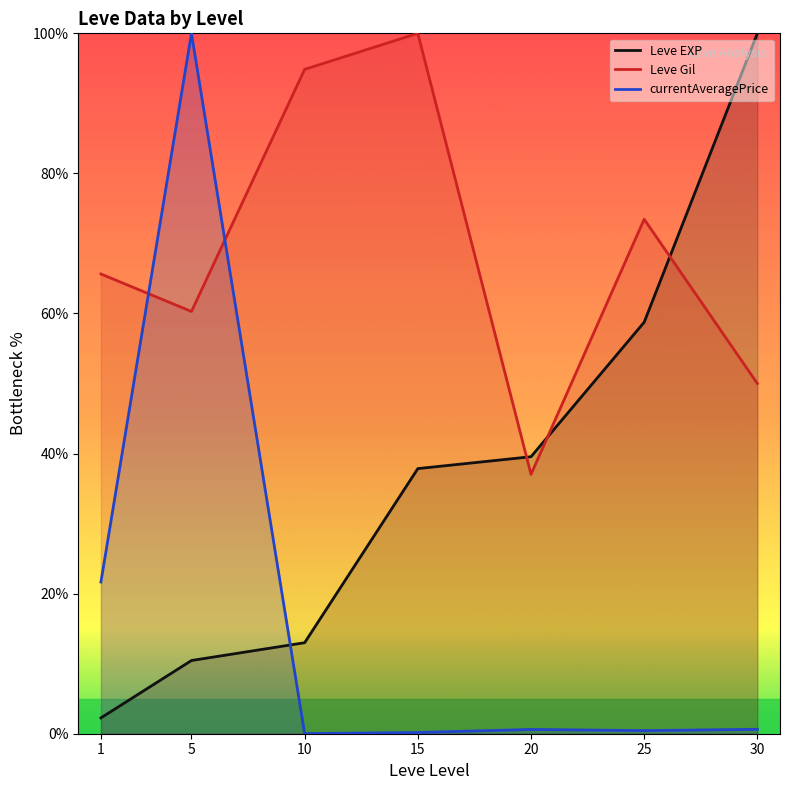

The value of currentAveragePrice at 5 is 21.4. True or false?

False